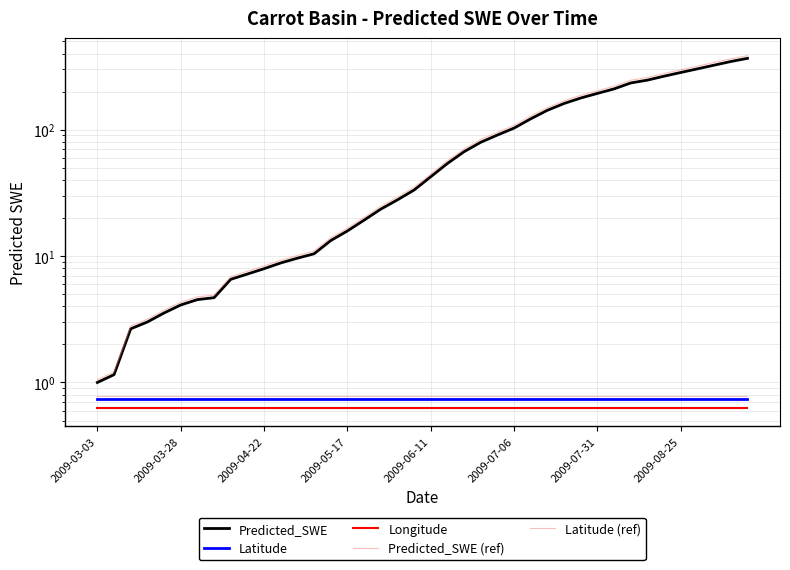

What are all the series names shown in the legend?

Predicted_SWE, Latitude, Longitude, Predicted_SWE (ref), Latitude (ref)